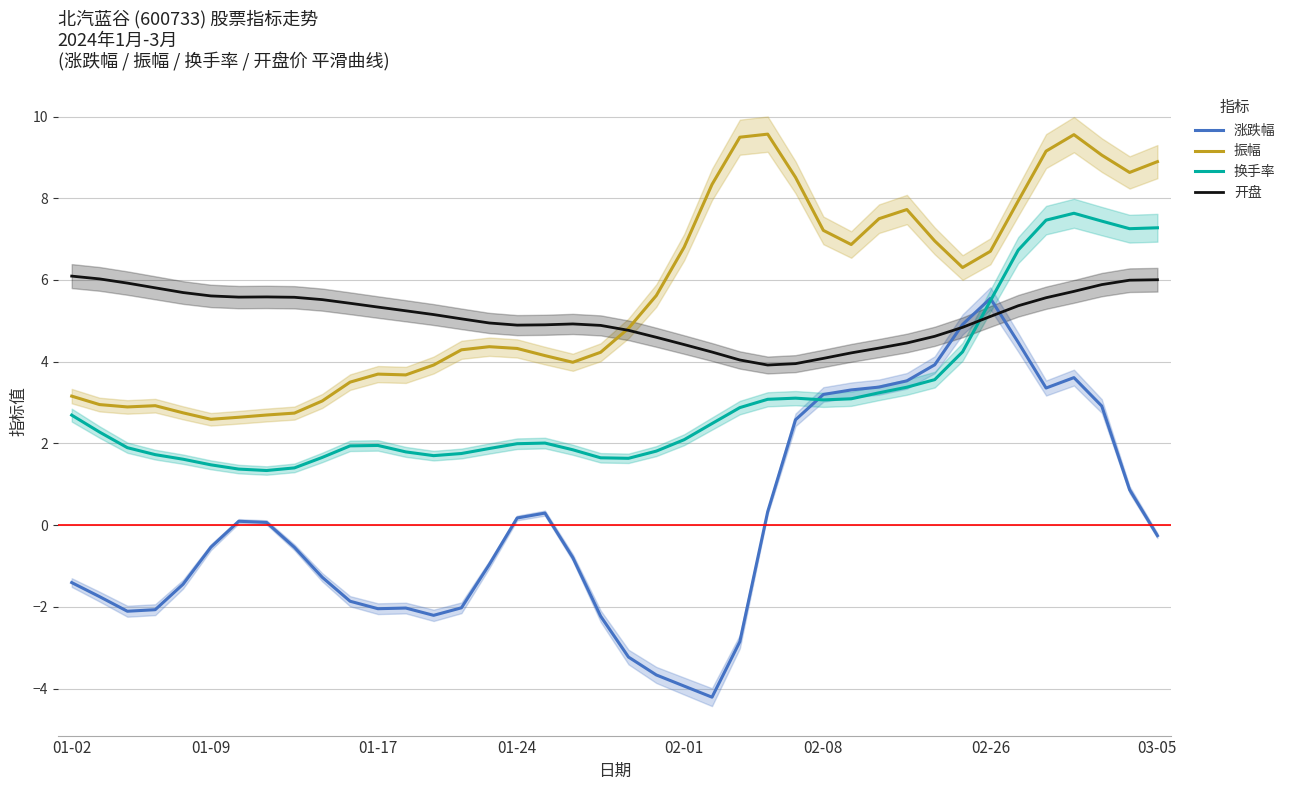

Count the number of categories in the chart.

40